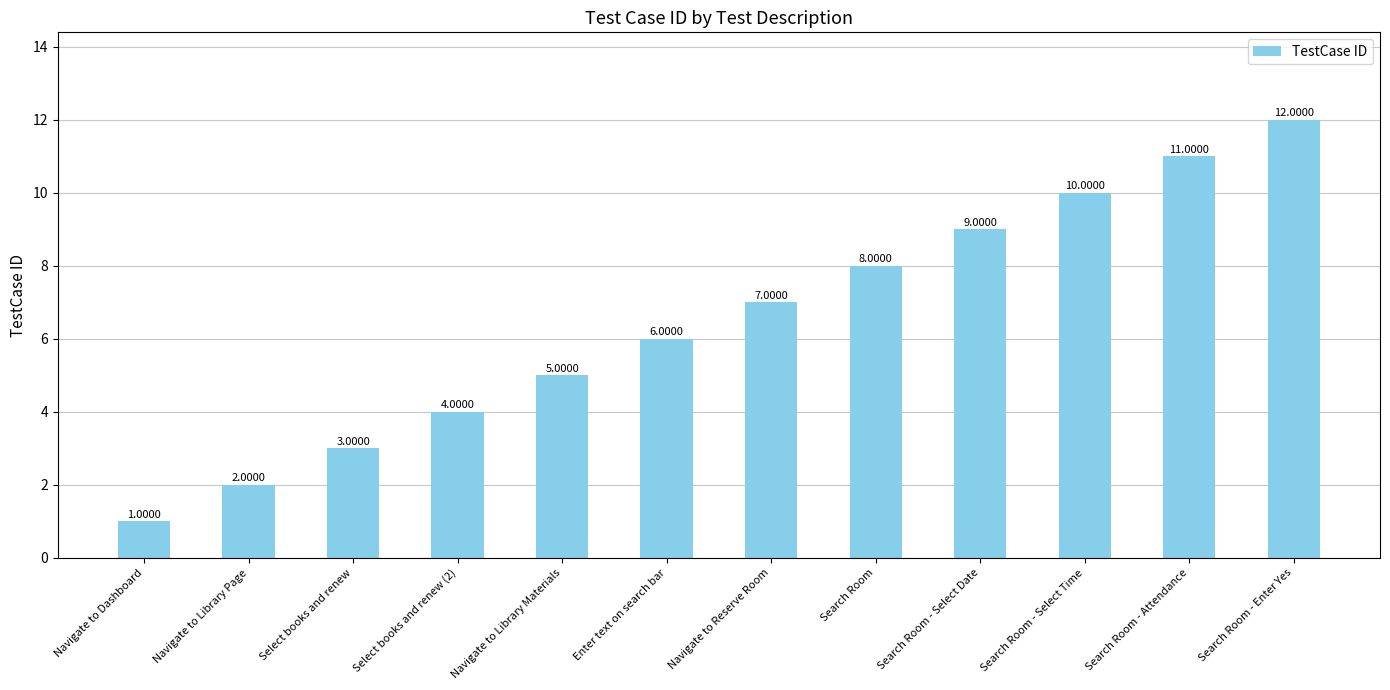

What position from the left is Select books and renew?

3